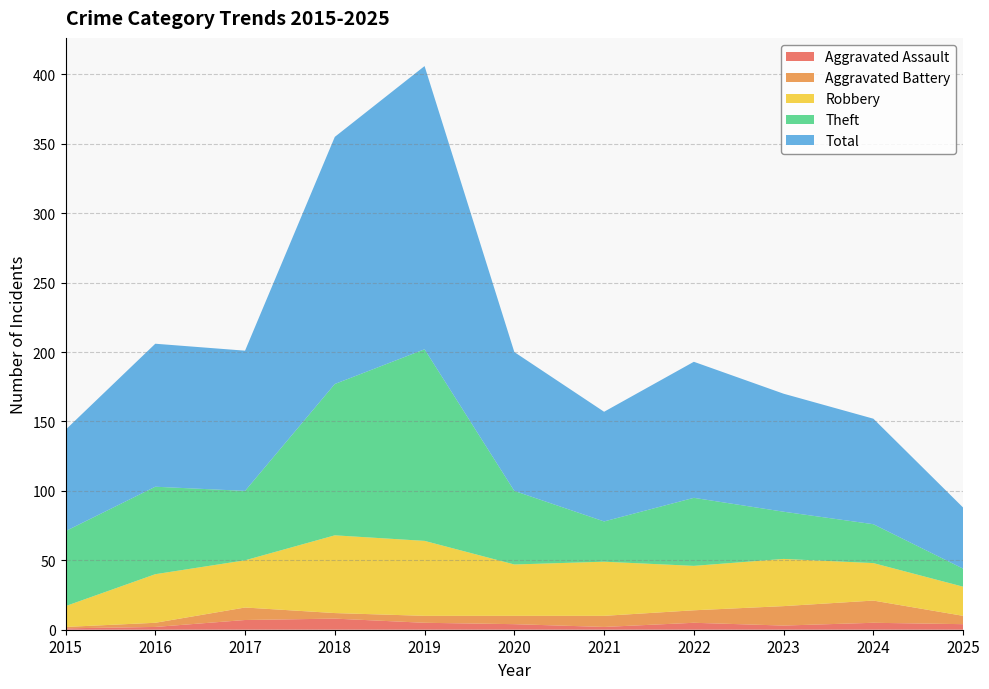

Reading left to right, extract all data points from this chart.

Aggravated Assault: 1	2	7	8	5	4	2	5	3	5	4
Aggravated Battery: 1	3	9	4	5	6	8	9	14	16	6
Robbery: 15	35	34	56	54	37	39	32	34	27	21
Theft: 54	63	50	109	138	53	29	49	34	28	13
Total: 73	103	101	178	204	100	79	98	85	76	44